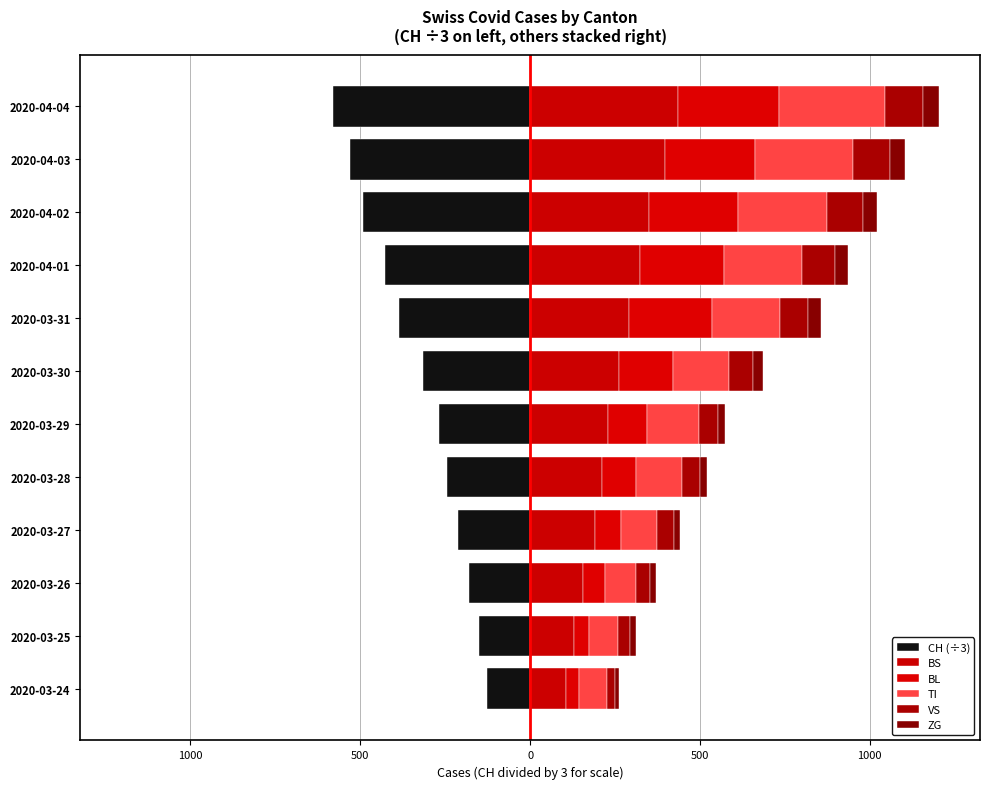

What is the greatest value displayed?

434.0